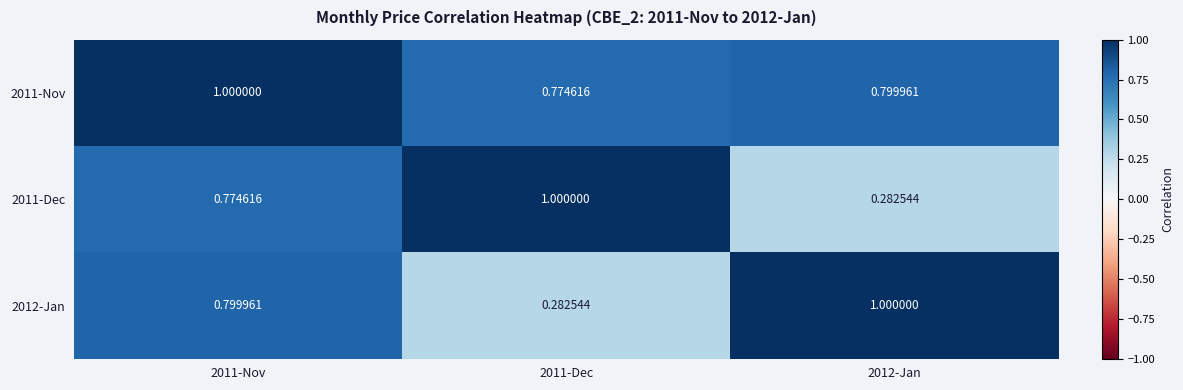

How many series are shown in this chart?

3